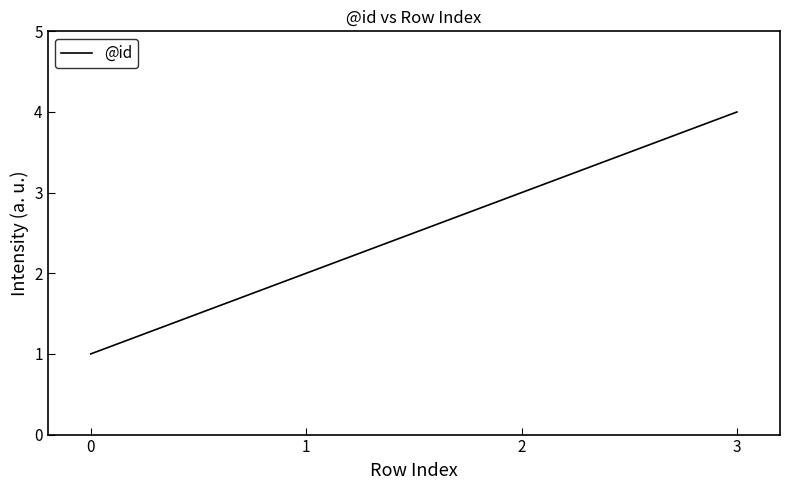

How many series are shown in this chart?

1